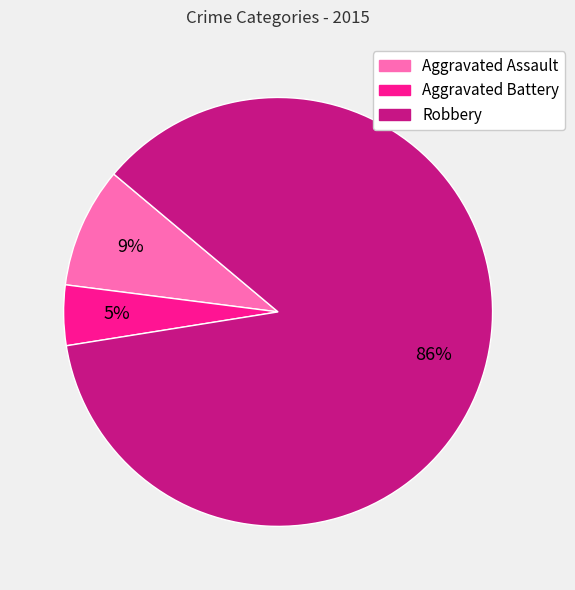

Do Aggravated Assault and Robbery together represent more than half of the pie?

Yes